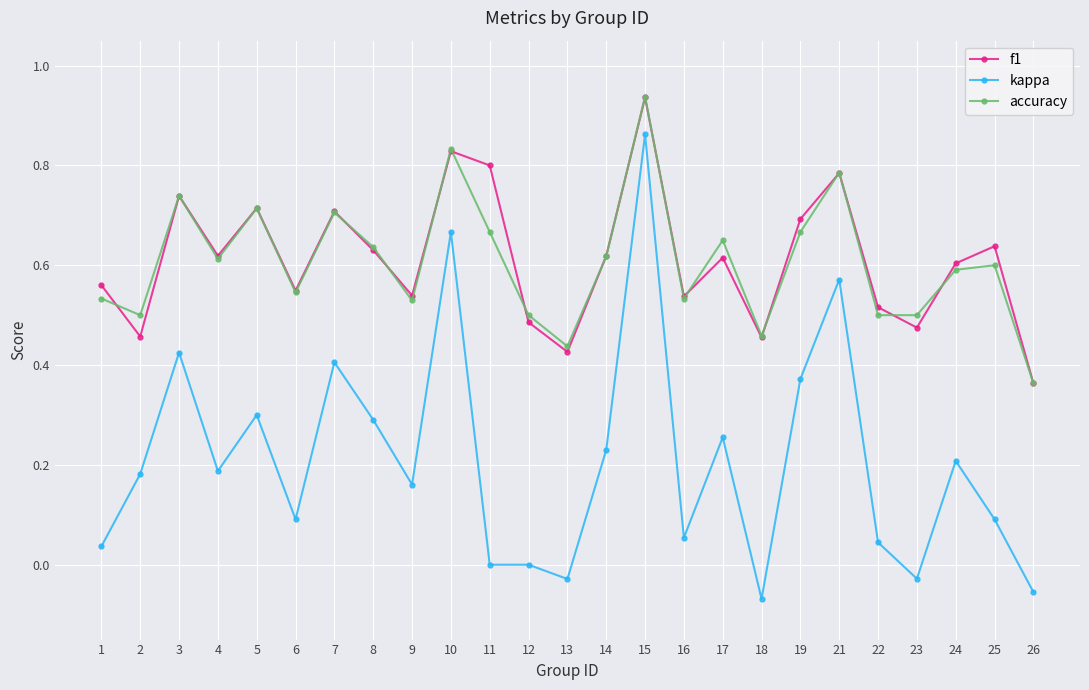

What is the total value across all series at 1?

1.1